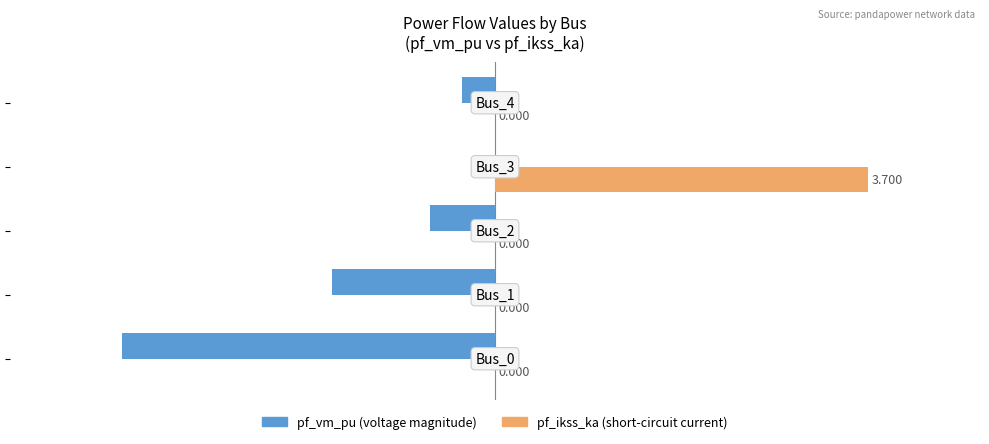

How many distinct data groups are displayed?

2